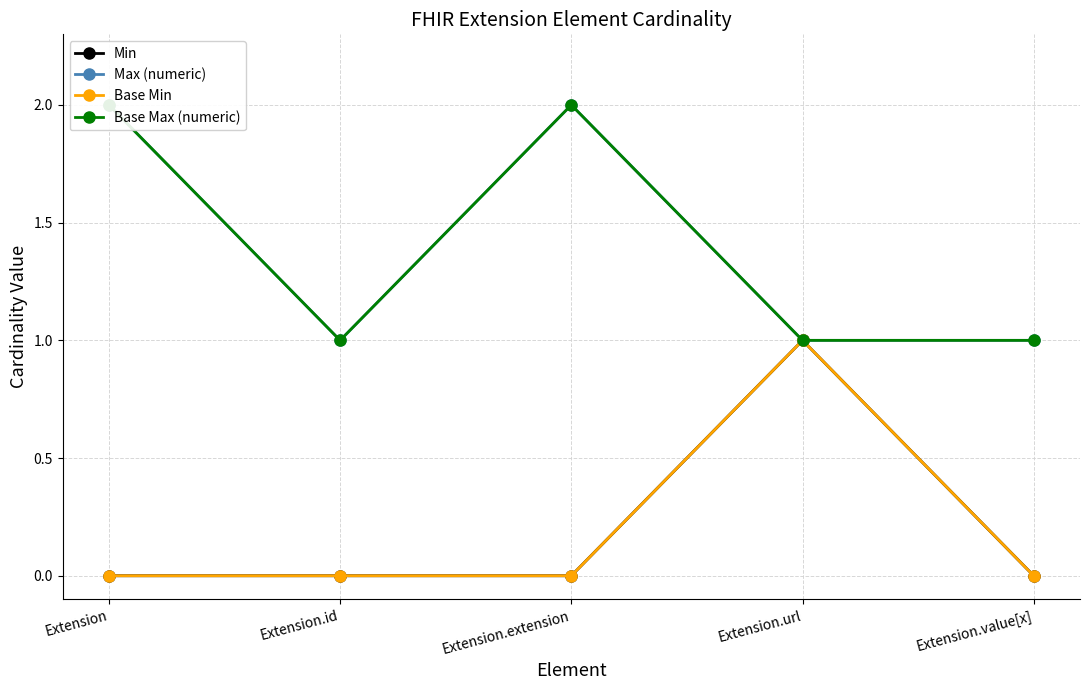

What is the label of the 1st point from the right?

Extension.value[x]